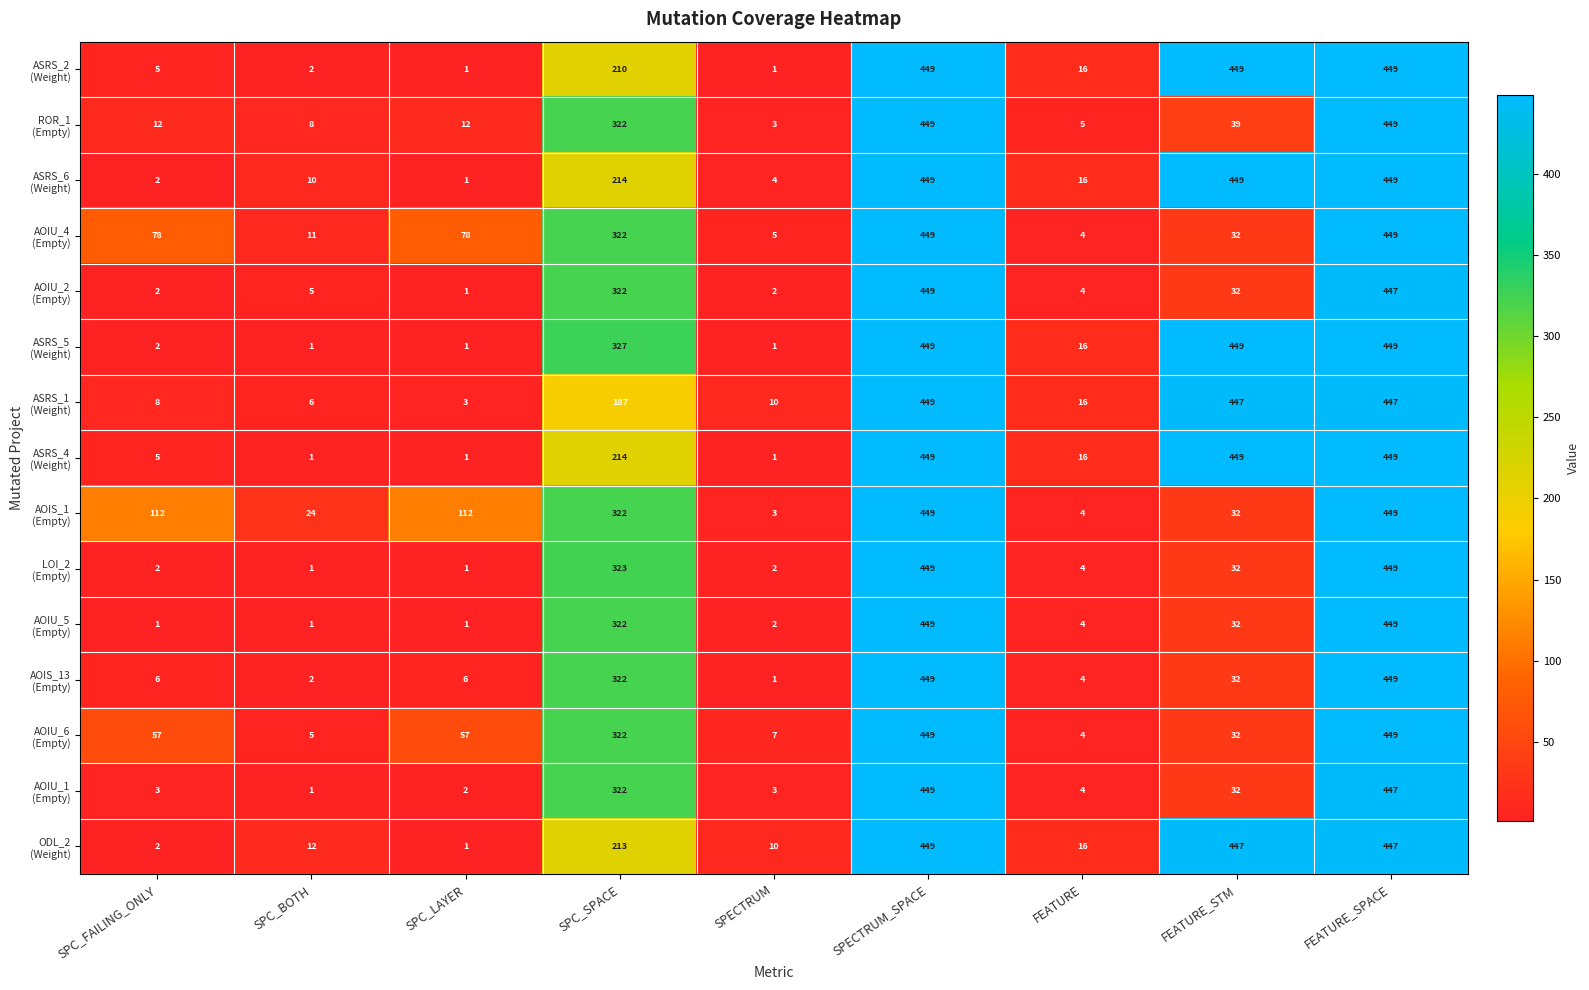

At which category is the sum across all series the highest?

SPECTRUM_SPACE